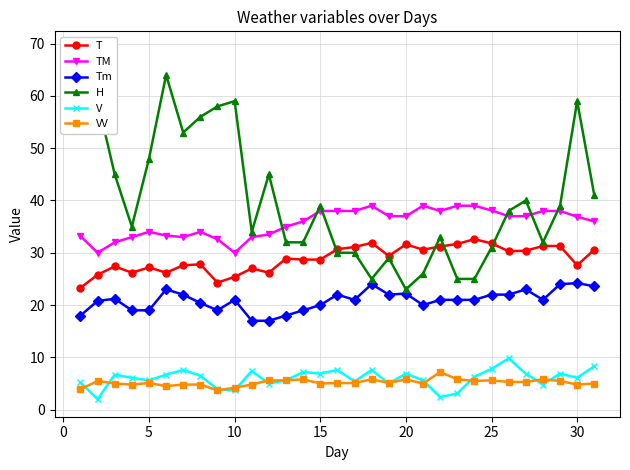

How many data points in VV are above 5?

18